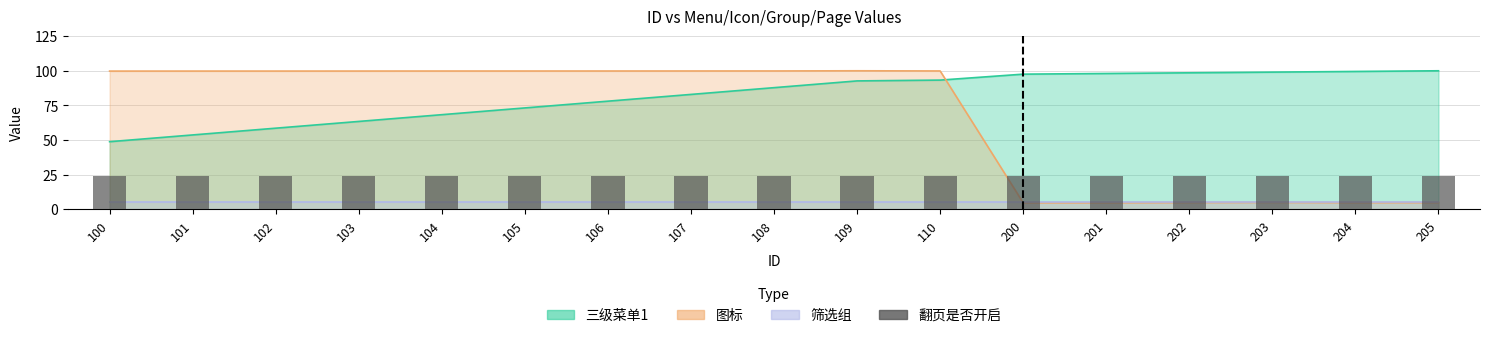

Where is 三级菜单1 nearest to the value 74?

105